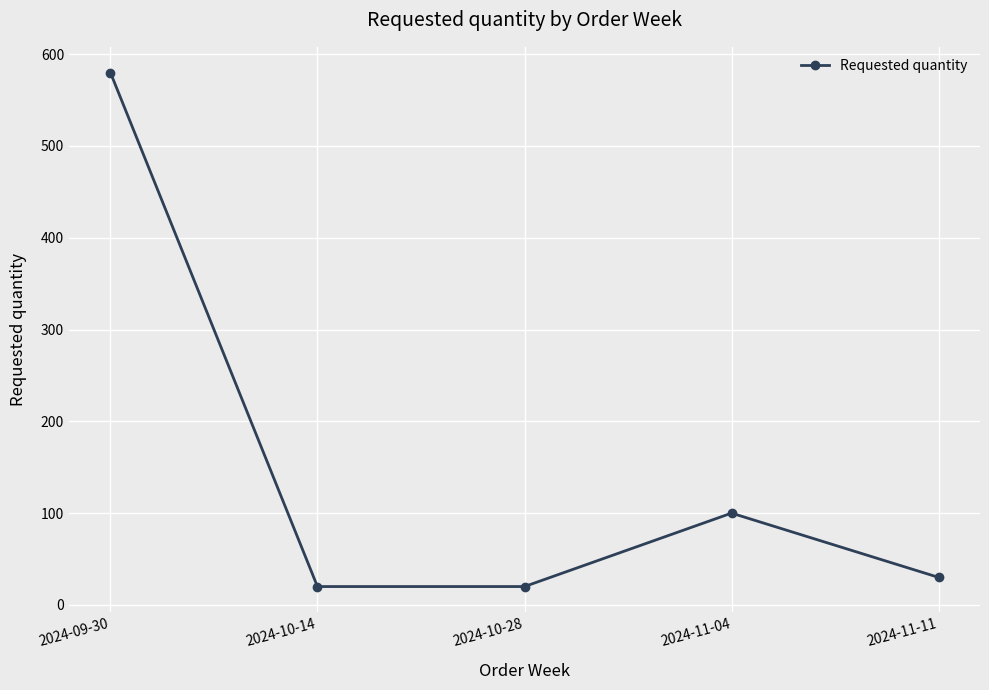

Which label corresponds to the largest value in the chart?

2024-09-30